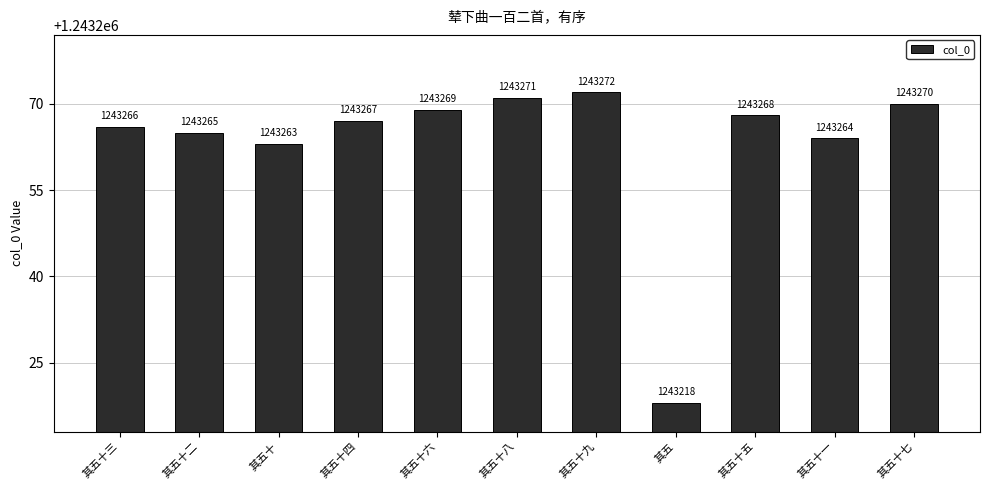

Between 其五十八 and 其五十三, which is larger?

其五十八